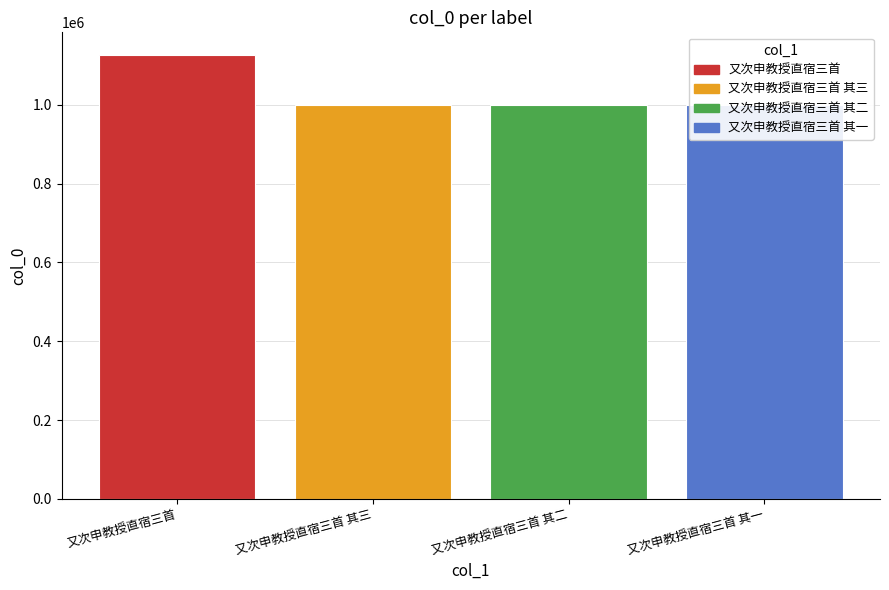

Approximately how many times larger is the value at 又次申教授直宿三首 其三 compared to 又次申教授直宿三首 其二?

1.0